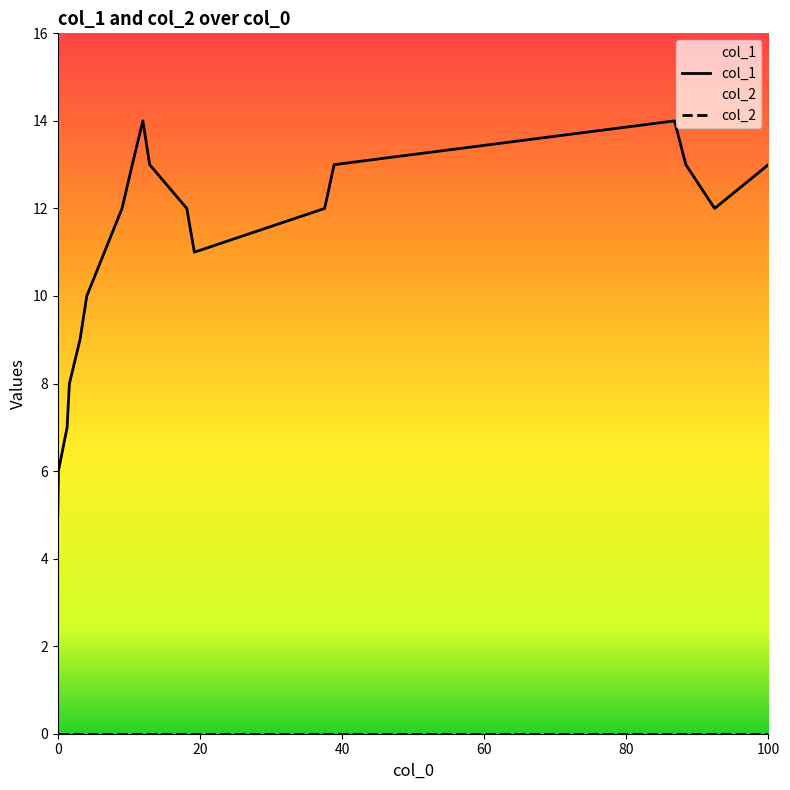

The chart shows a value of 14 at 1573179902. True or false?

False